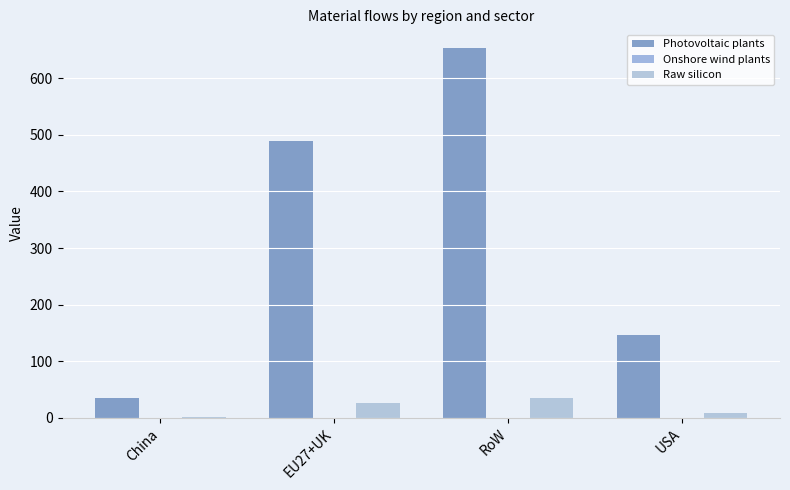

What is the label of the 3rd bar from the right?

EU27+UK